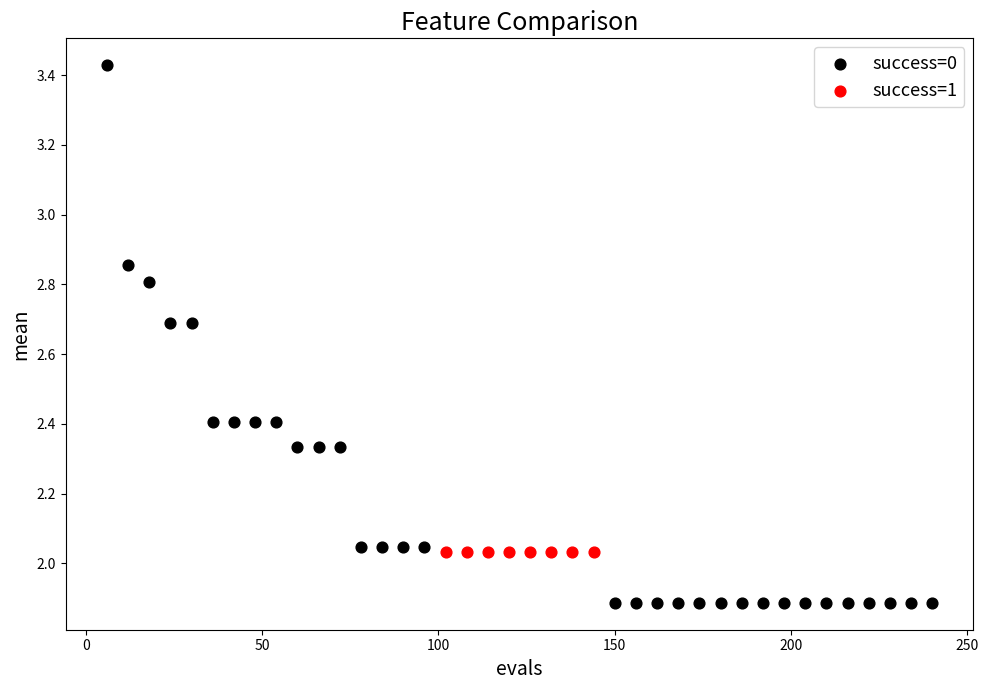

Which series contains the highest Y value?

success=0